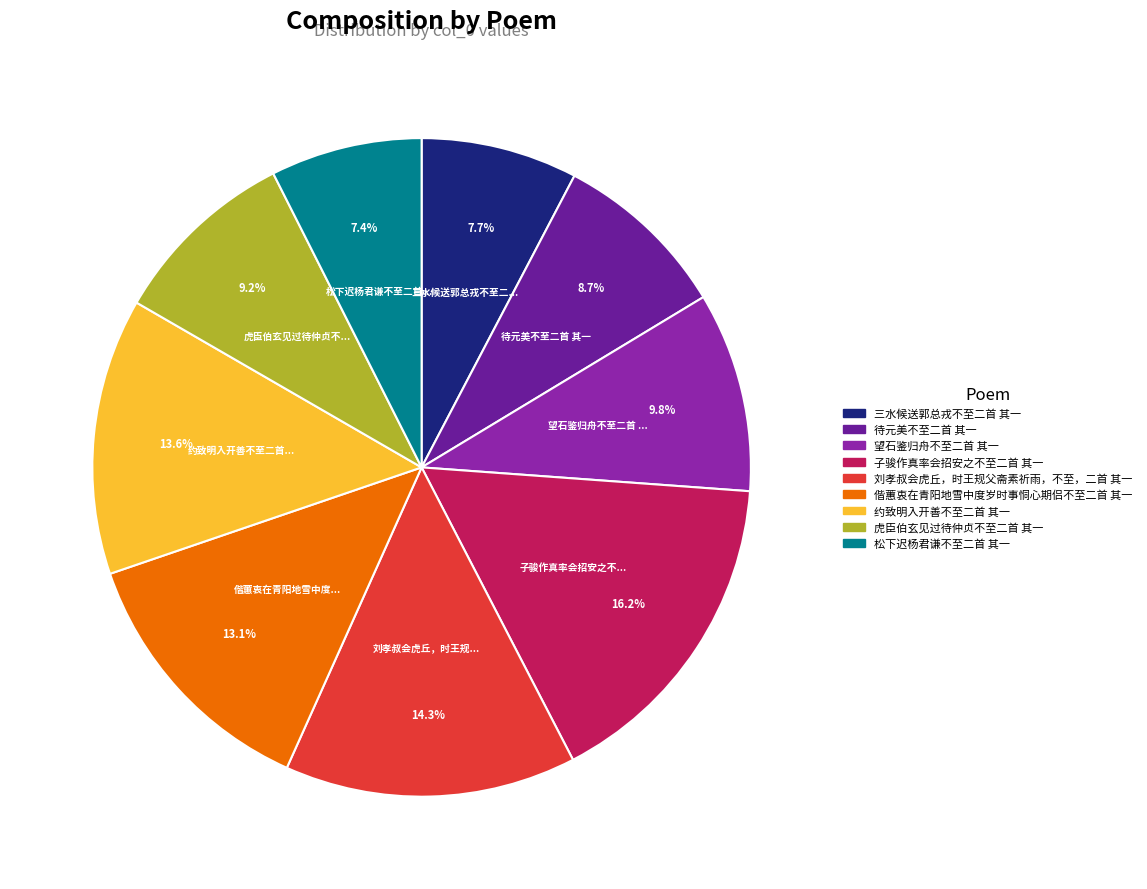

To the nearest percent, what is the average slice percentage?

11%